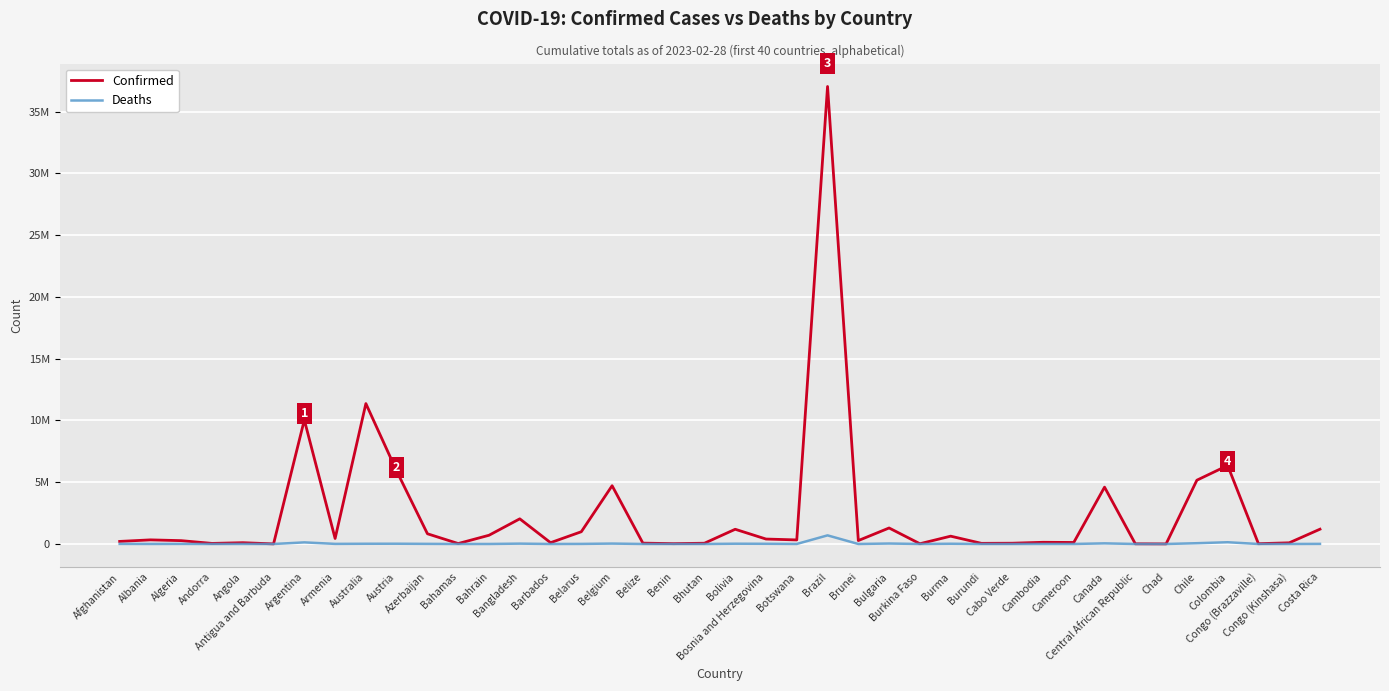

Does the chart have visible grid lines?

Yes